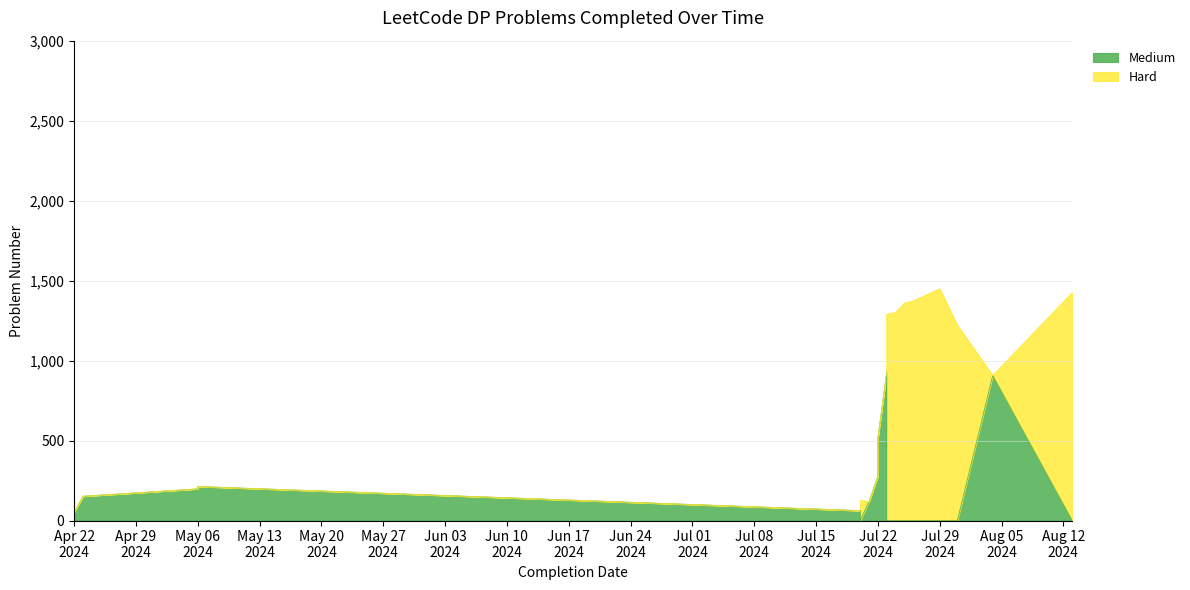

What is the difference between the values at Apr 22 2024 and Jul 22 2024?

324